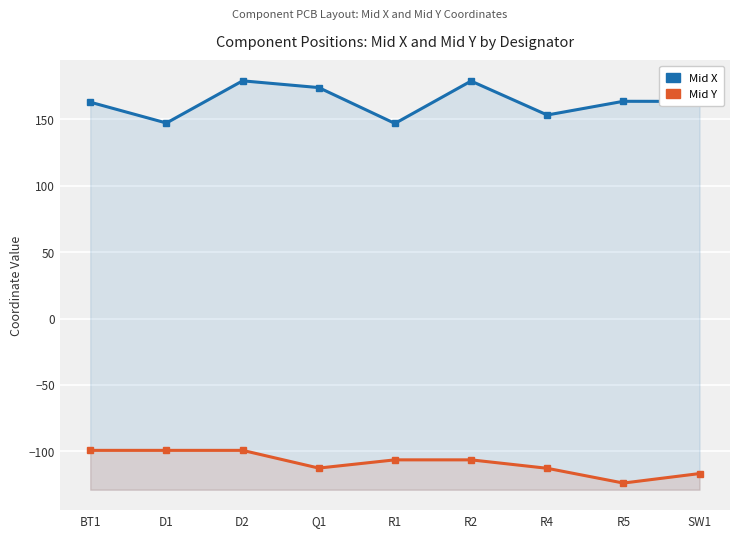

What is the difference between the Mid X values at Q1 and D2?

5.1